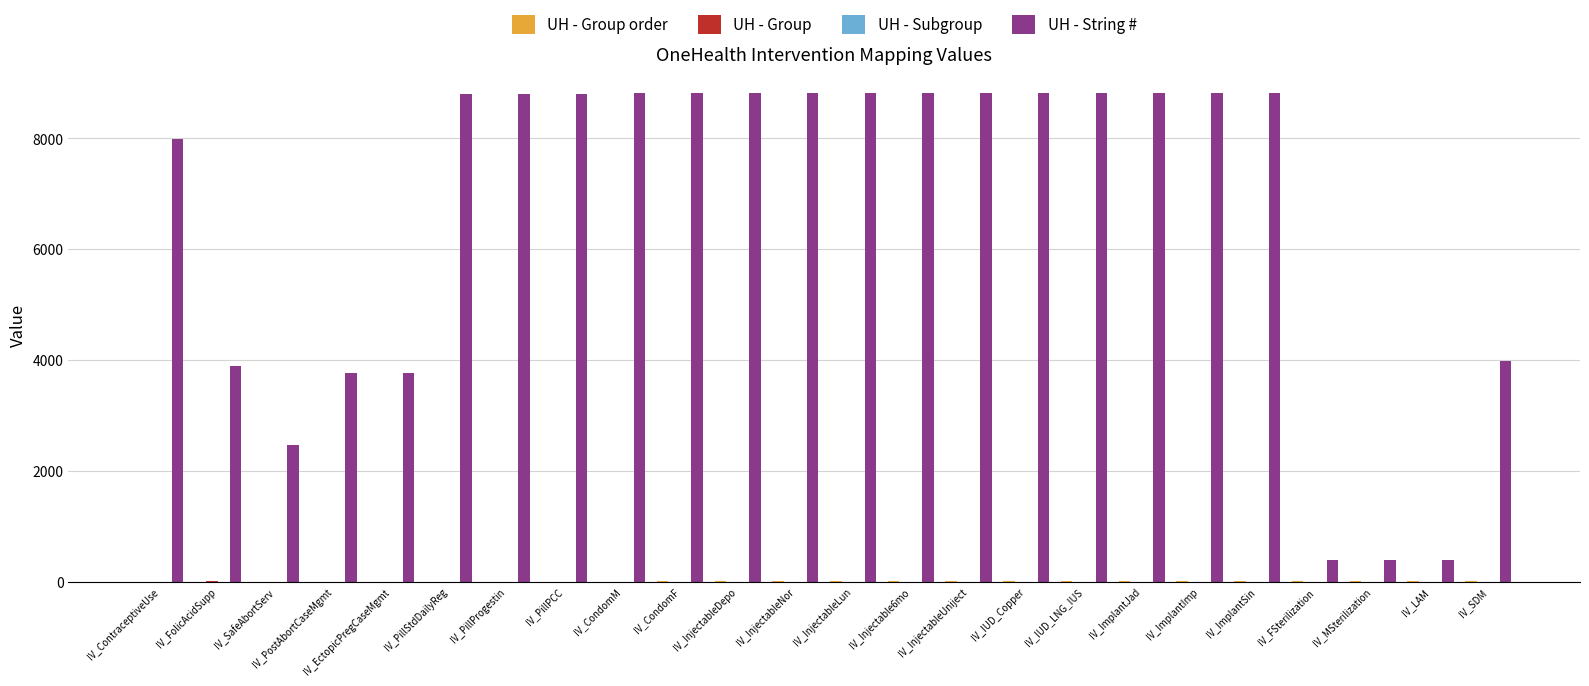

Which series has the largest total across all categories?

UH - String #